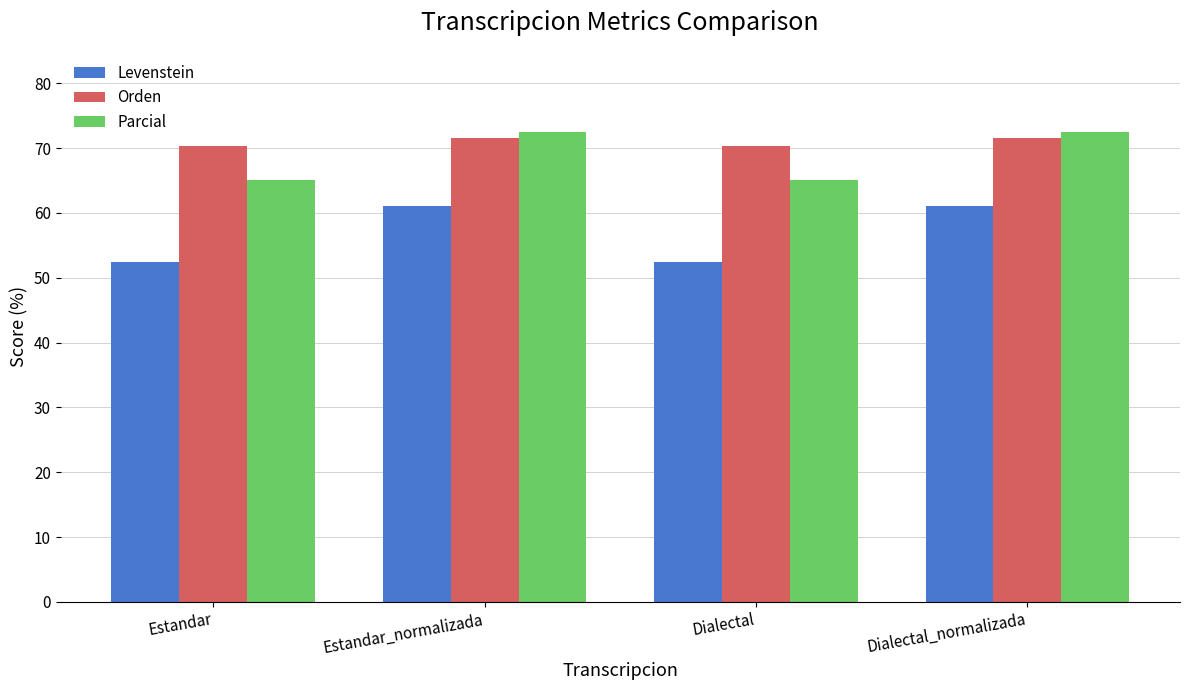

Rank the series at Estandar_normalizada from highest to lowest value.

Parcial, Orden, Levenstein